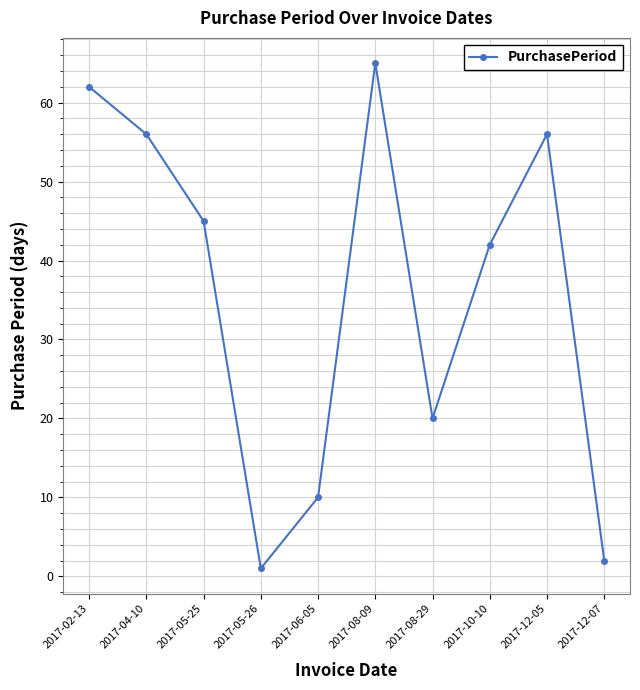

Between 2017-06-05 and 2017-05-25, which is larger?

2017-05-25